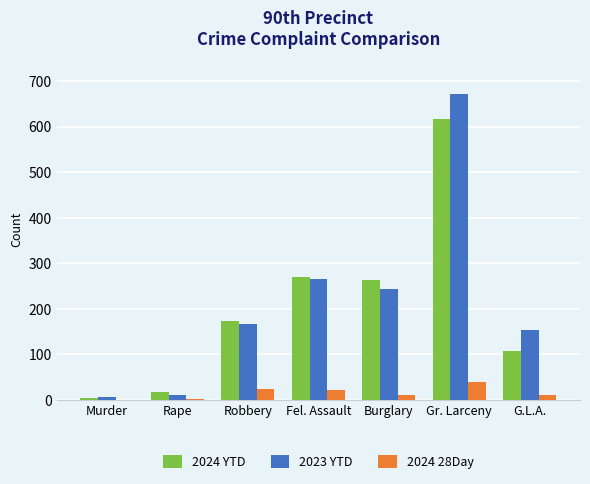

Are the bars horizontal?

No